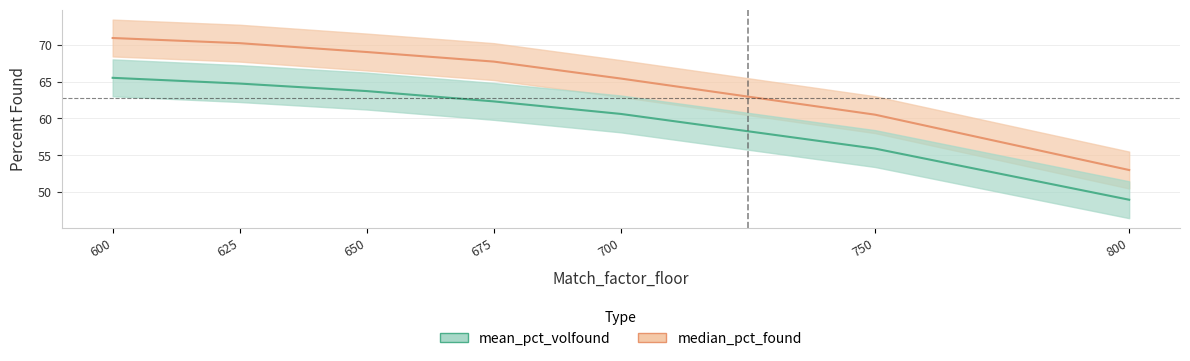

What is the difference between the highest and lowest values at 675?

5.4